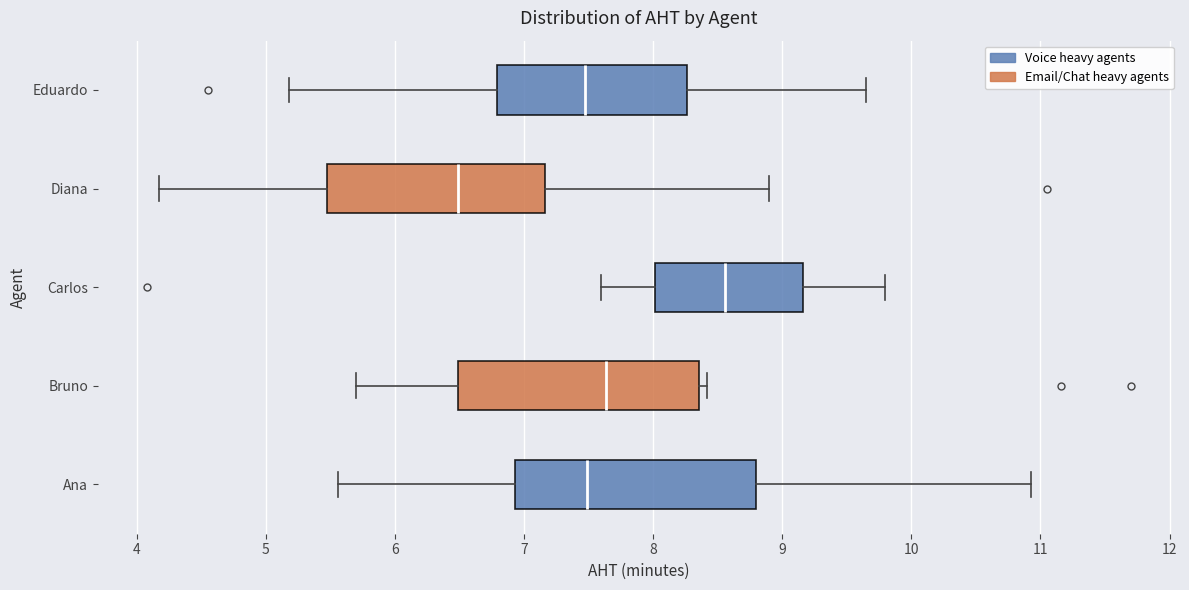

Reading bottom to top, transcribe this box plot: for each box, give where its median line is, the range the box spans, and where its two whiskers end, as read against the x-axis. The values are not printed on the chart, so give them approximately, as read against the axis.

Ana: median 7.5, box 6.9 to 8.8, whiskers 5.6 to 10.9
Bruno: median 7.6, box 6.5 to 8.4, whiskers 5.7 to 8.4 (just right of the box's right edge)
Carlos: median 8.6, box 8.0 to 9.2, whiskers 7.6 to 9.8
Diana: median 6.5, box 5.5 to 7.2, whiskers 4.2 to 8.9
Eduardo: median 7.5, box 6.8 to 8.3, whiskers 5.2 to 9.7